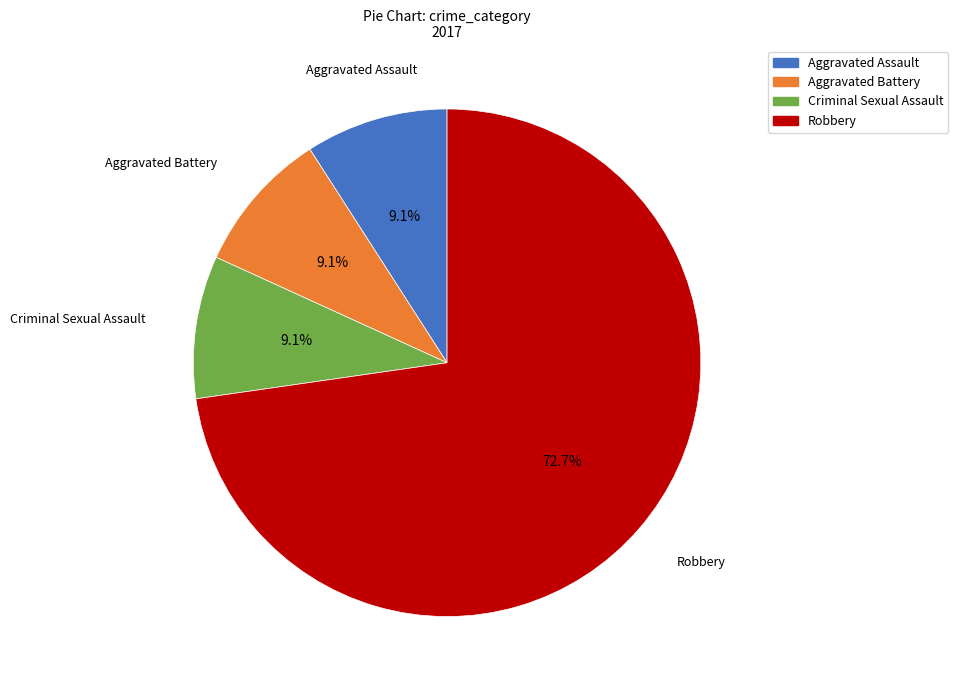

Combined, do Aggravated Battery and Aggravated Assault account for over 50%?

No